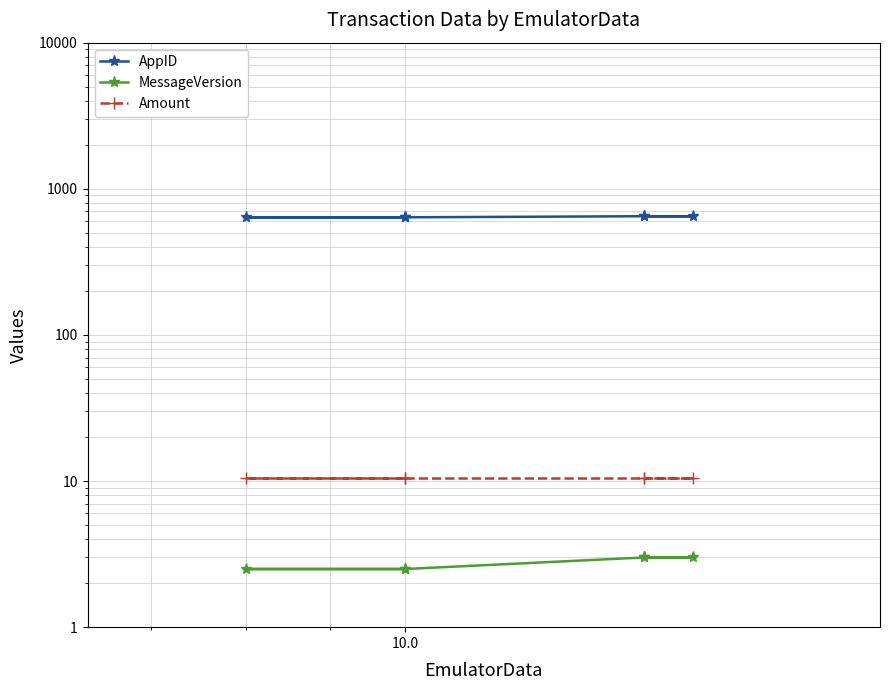

Which series has the largest range (max minus min)?

AppID